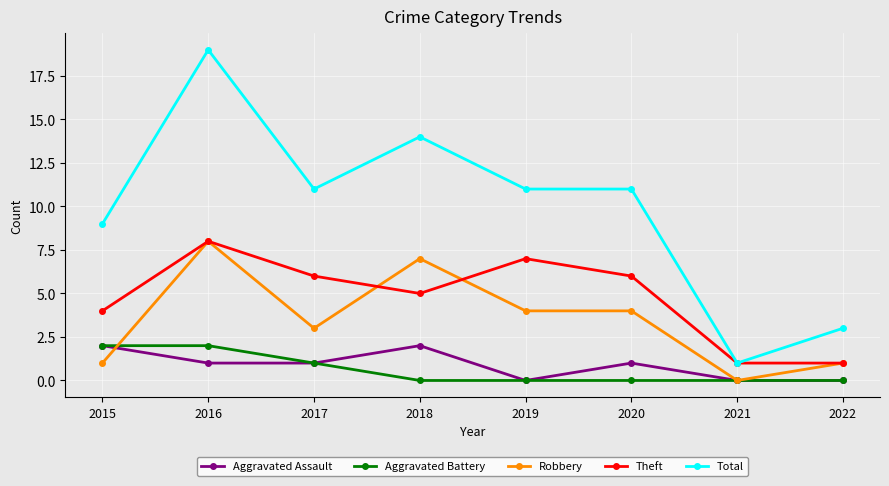

Between 2016 and 2019, which series saw the biggest shift?

Total